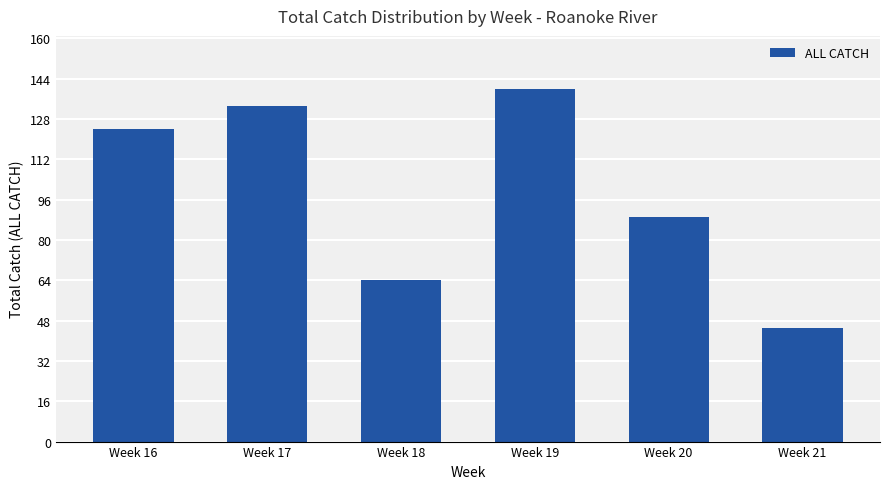

Rank the categories by value from highest to lowest.

Week 19, Week 17, Week 16, Week 20, Week 18, Week 21